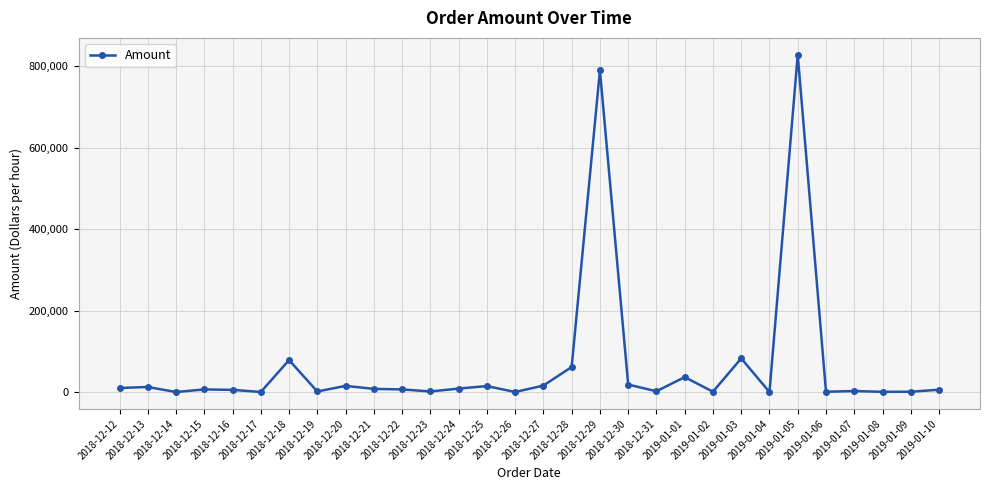

True or false: the data has more than 2 interior local peaks.

True